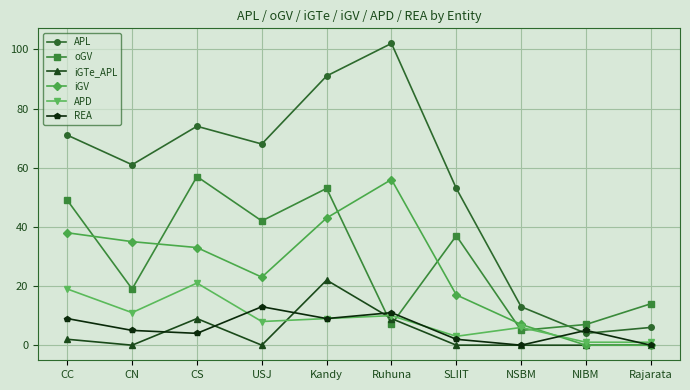

At which category does iGTe_APL reach its first local peak?

CS